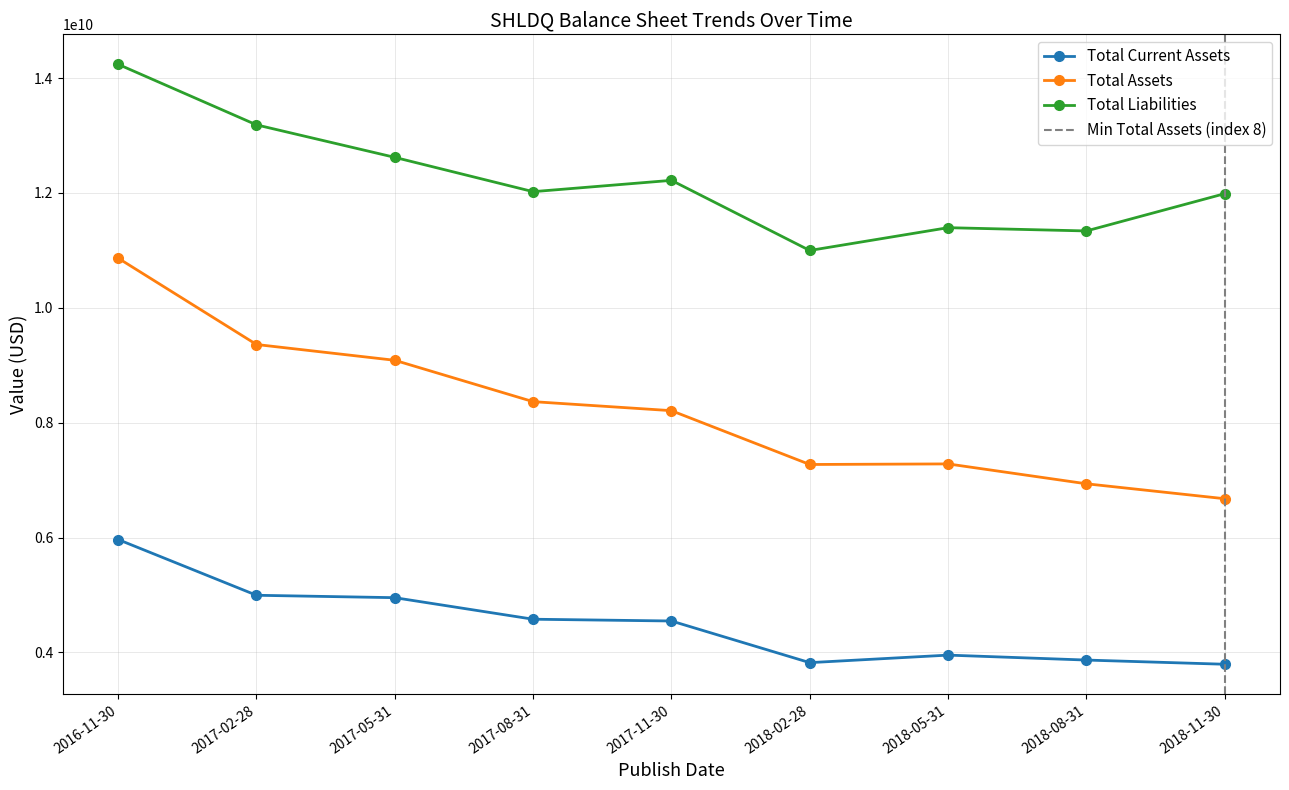

Which category has the lowest value in the Total Liabilities series?

2018-02-28